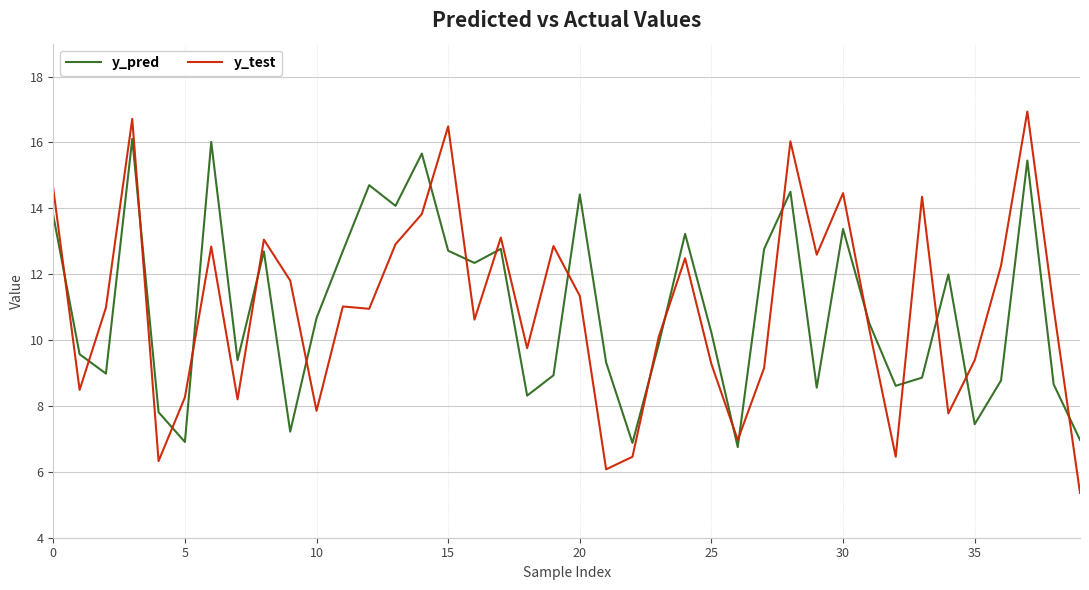

What is the lowest value of the y_test series?

5.4